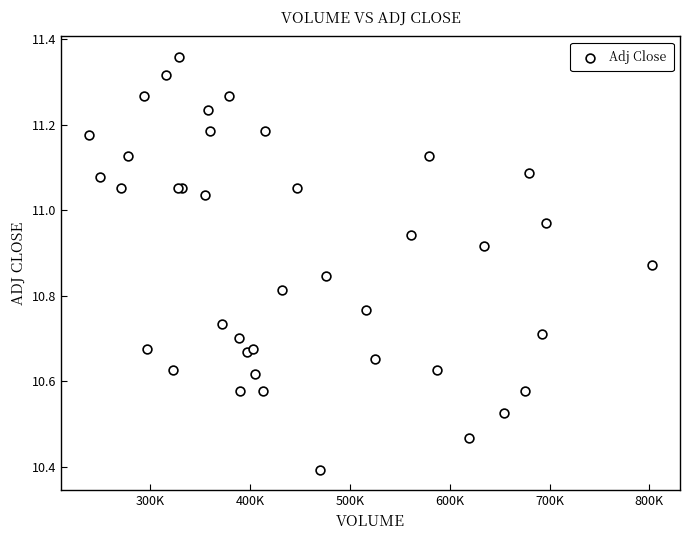

What Y value in the scatter plot is closest to 10?

10.4